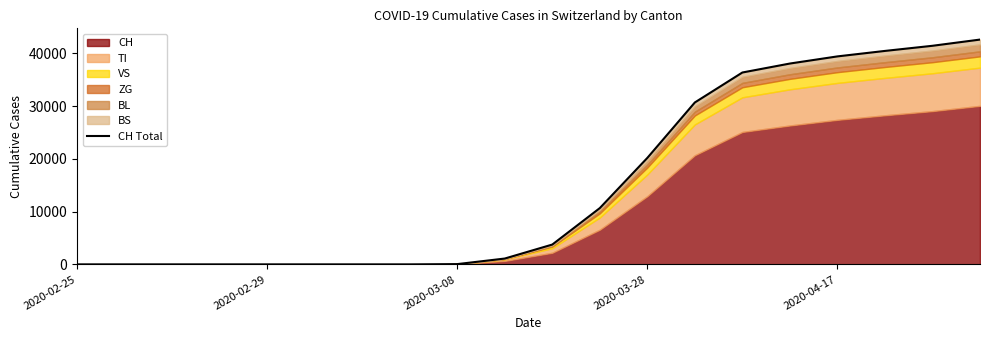

How many values are above zero?

12